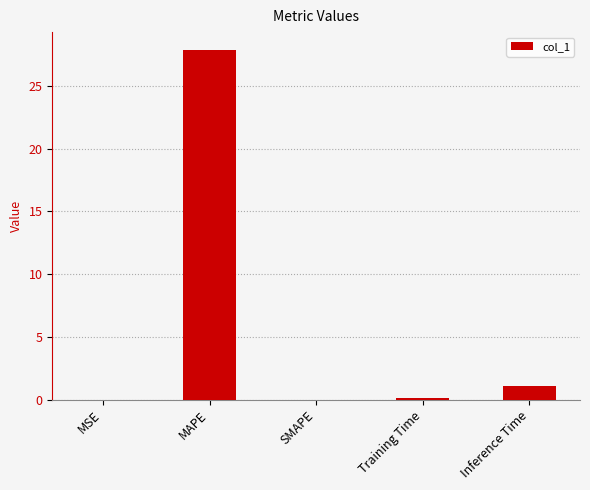

Between MAPE and Inference Time, which is larger?

MAPE